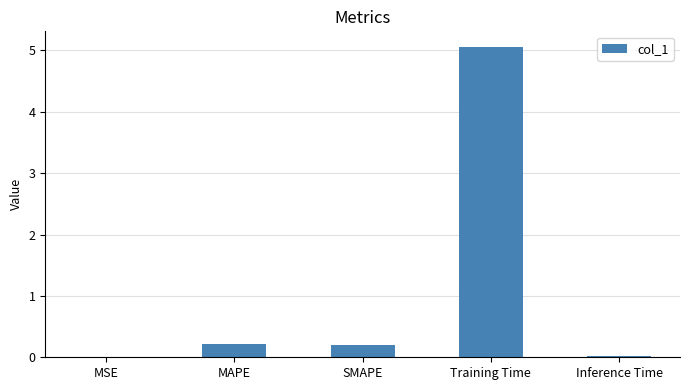

What is the sum of all values?

5.5